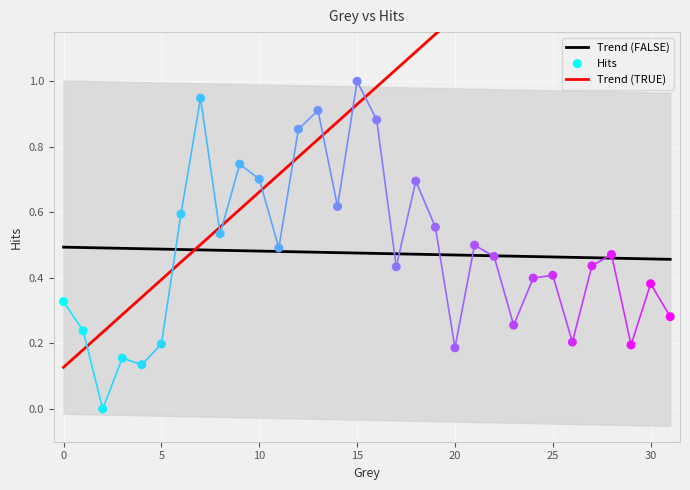

What are all the series names shown in the legend?

Trend (FALSE), Trend (TRUE), Hits